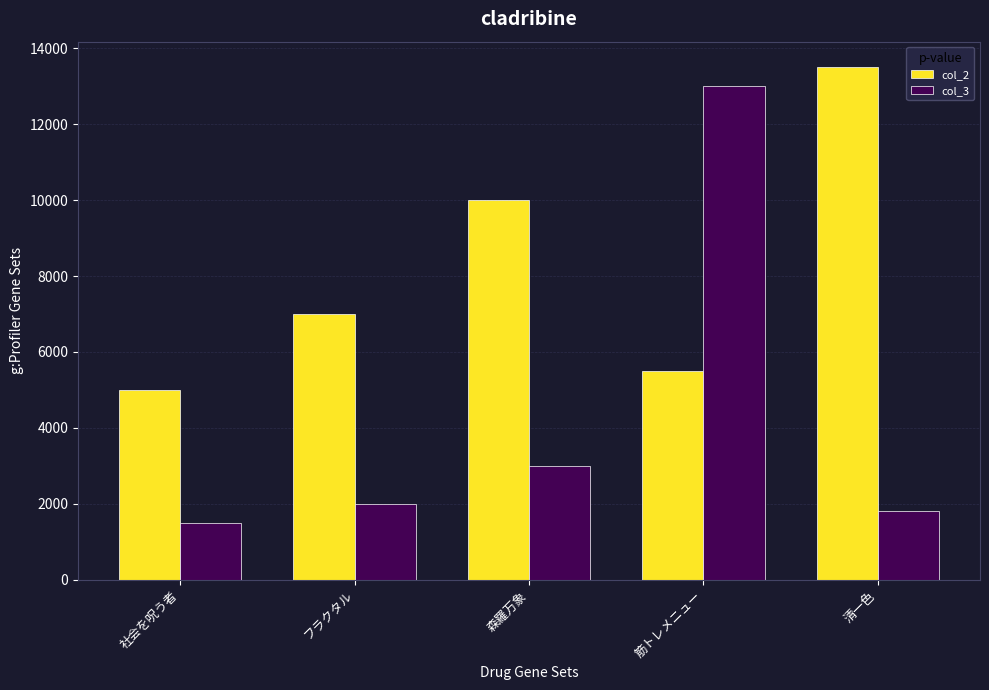

Rank the series at 森羅万象 from lowest to highest value.

col_3, col_2